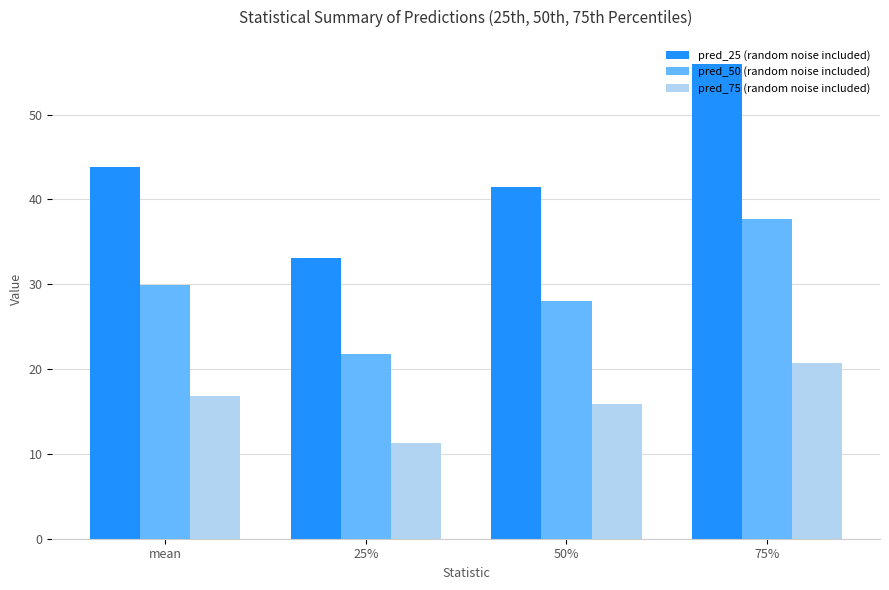

At which category does the chart reach its peak across all series?

75%